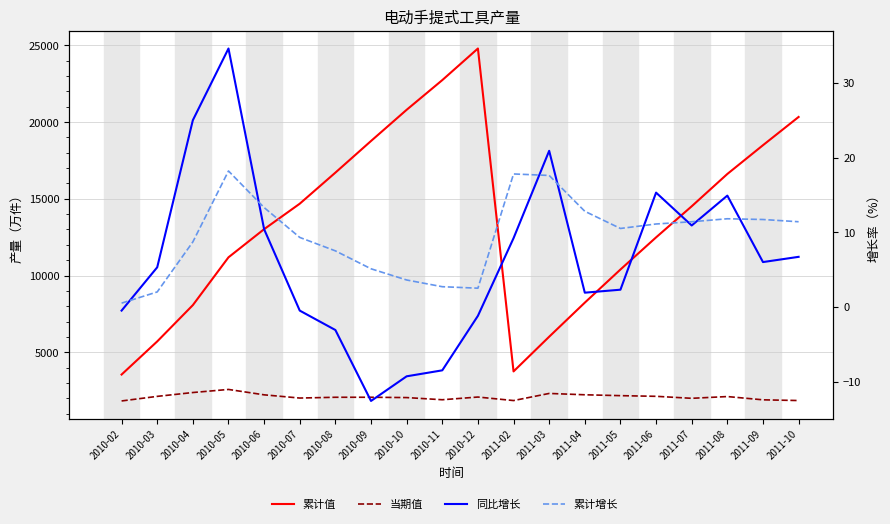

The 同比增长 series shows -0.5 at 2010-07. True or false?

True